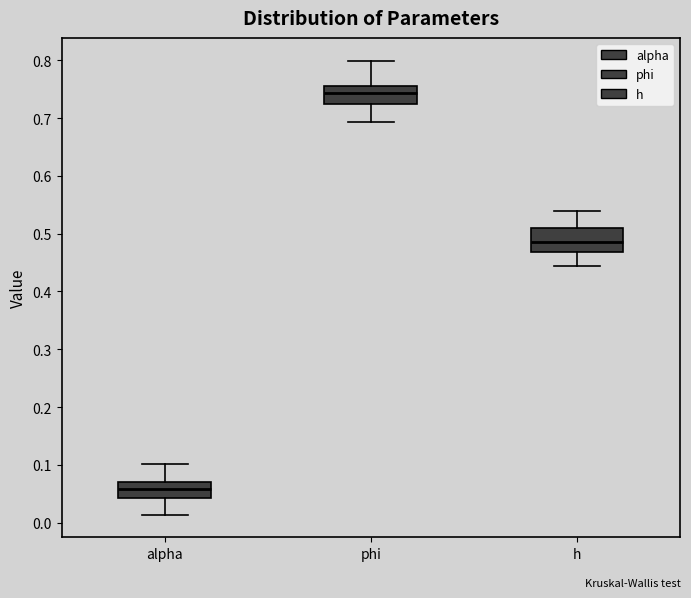

Where is the upper edge of the box for phi on the y-axis? The values are not printed on the chart, so give them approximately, as read against the axis.

0.76